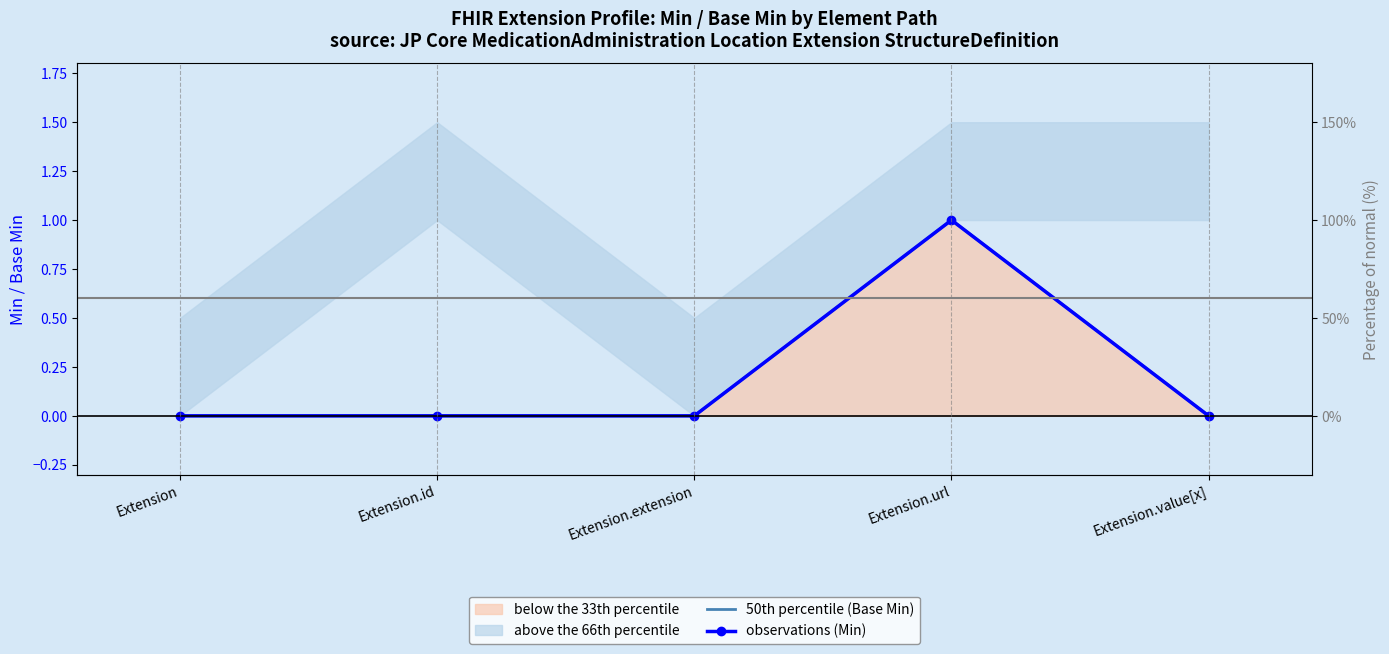

Which has a higher value, Extension.extension or Extension.url?

Extension.url